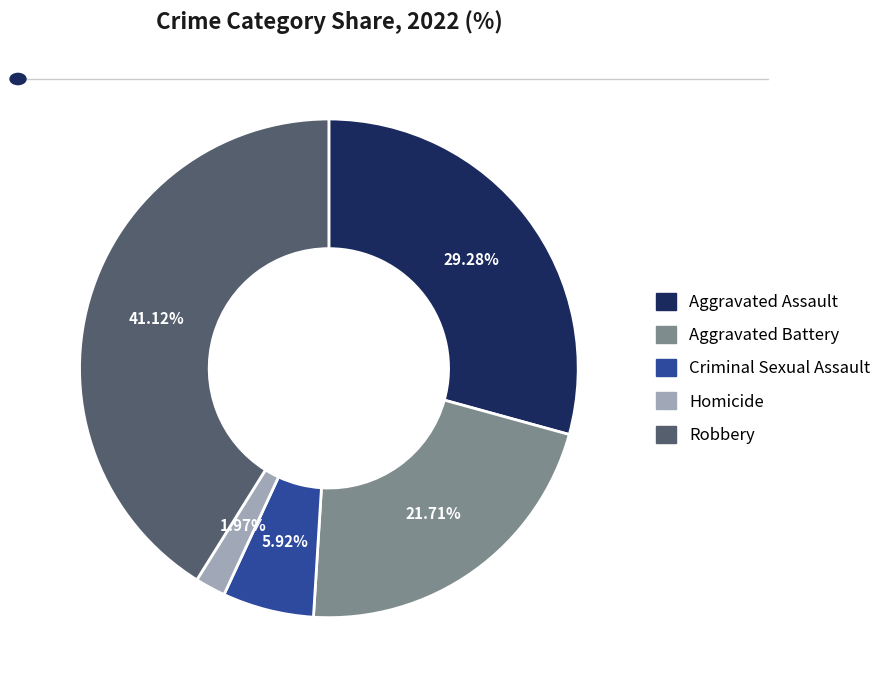

True or false: Aggravated Assault accounts for 14% of the total.

False